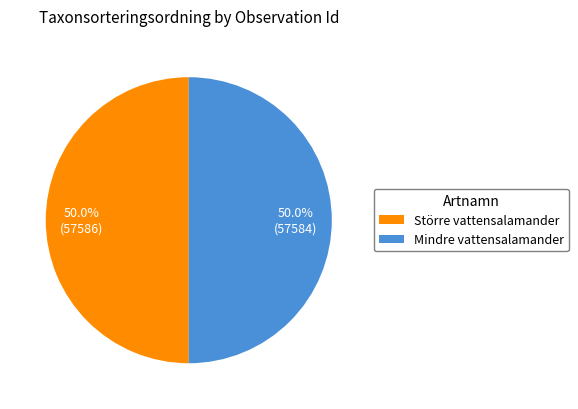

Approximately how many times larger is the value at Större vattensalamander compared to Mindre vattensalamander?

1.0